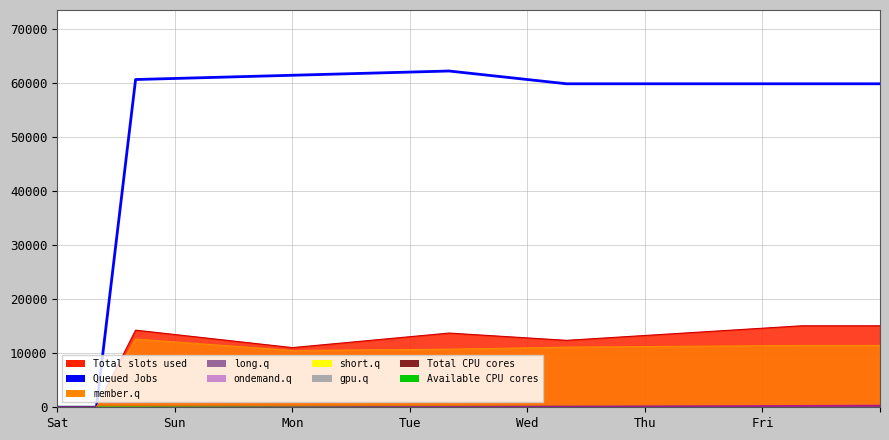

How many values in Total CPU cores are above zero?

20